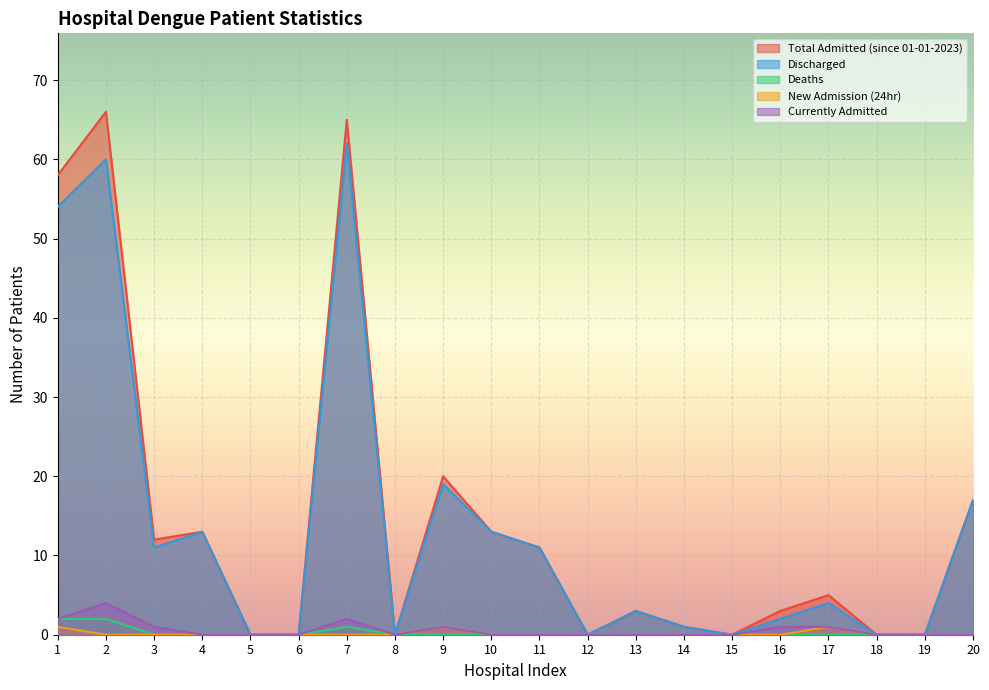

True or false: Total Admitted (since 01-01-2023) and Deaths cross at least once.

False